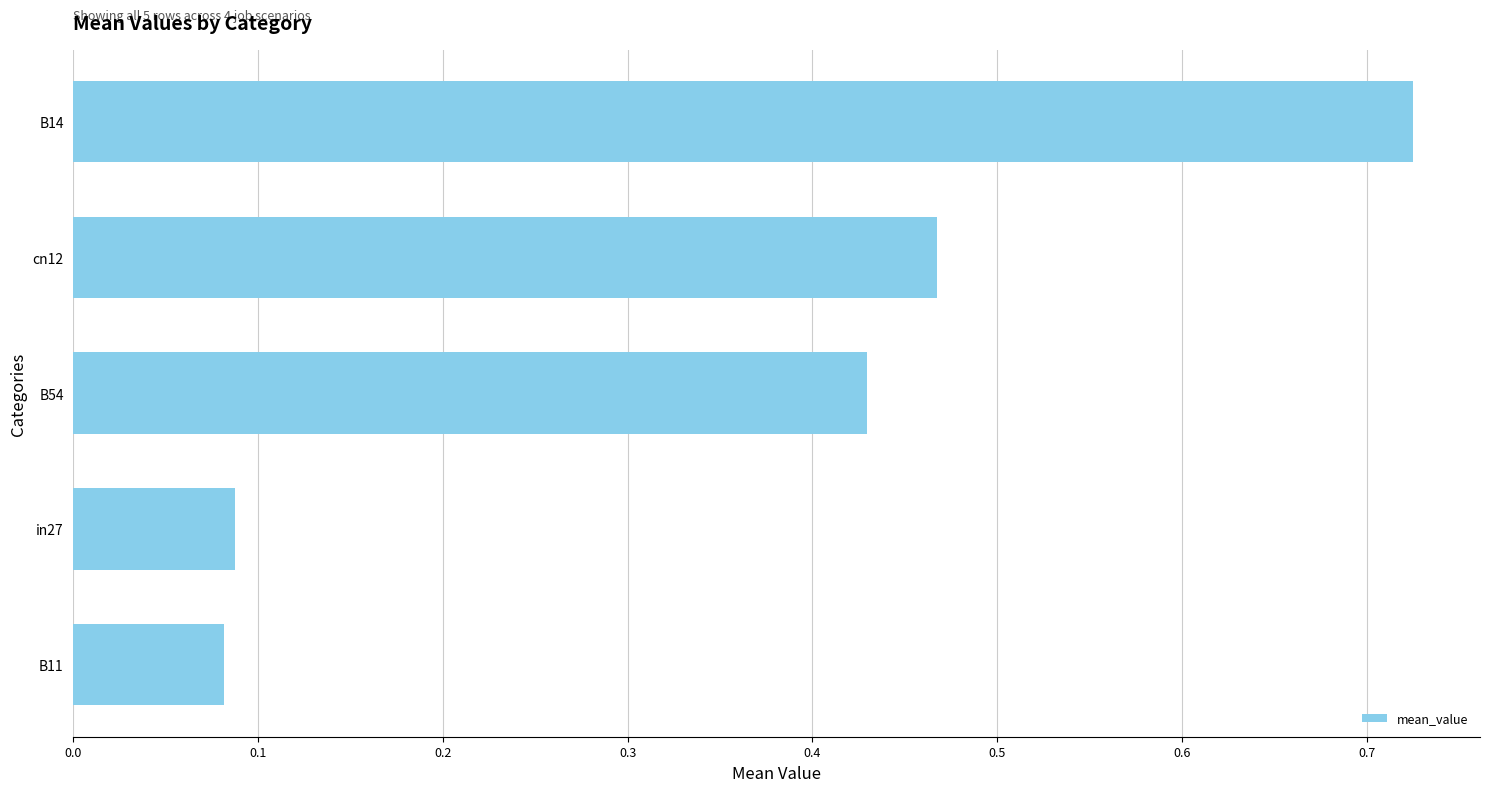

Count the number of data series in this chart.

1